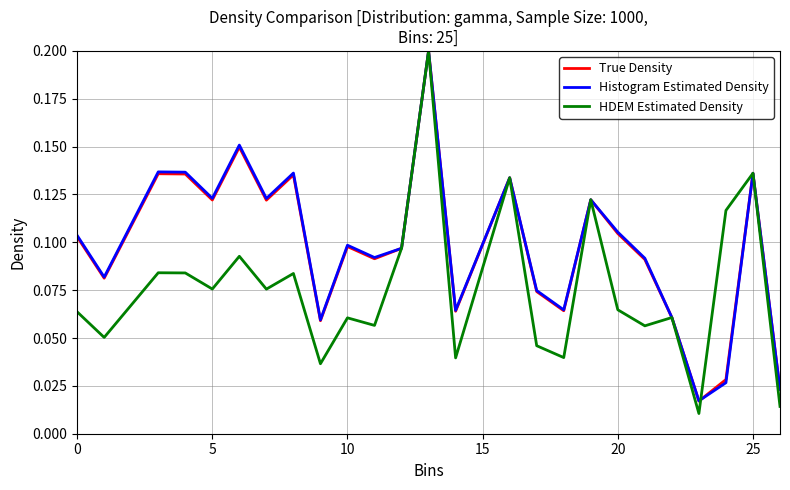

Which series has the widest spread of values?

HDEM Estimated Density